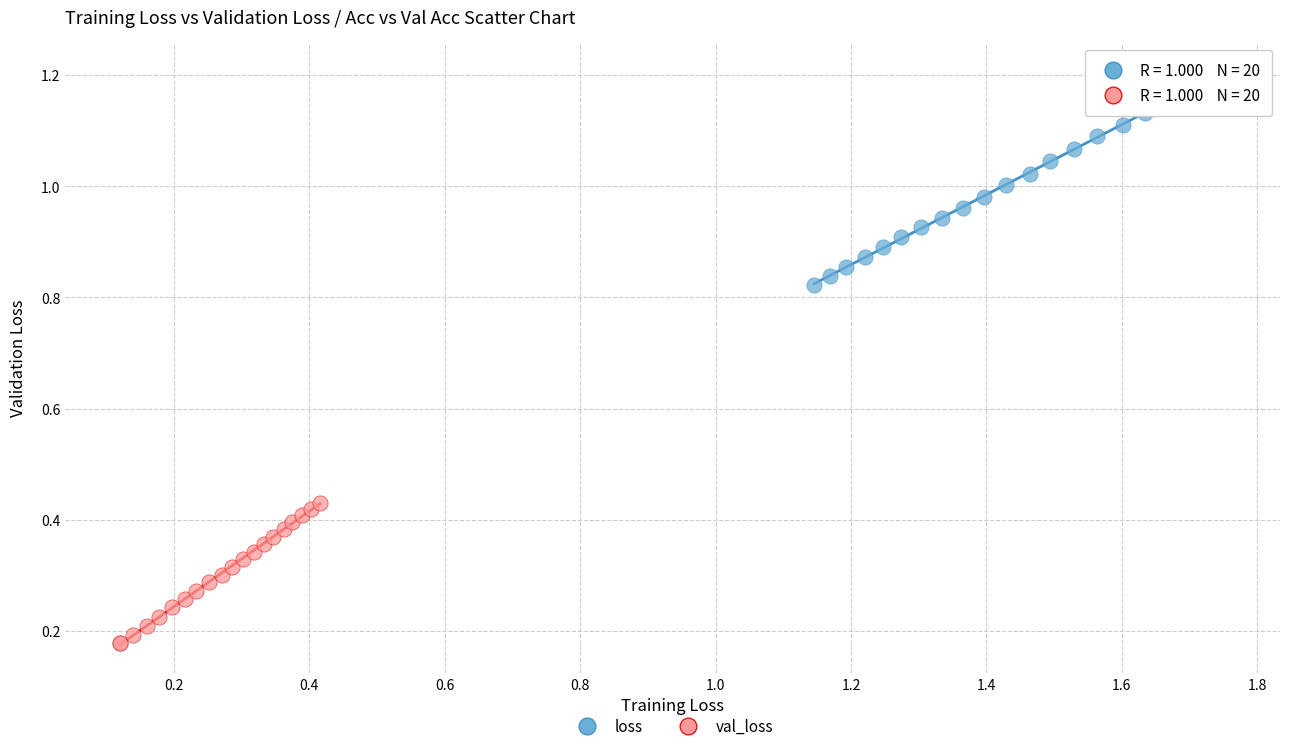

Which series has the largest Y range (max minus min)?

loss